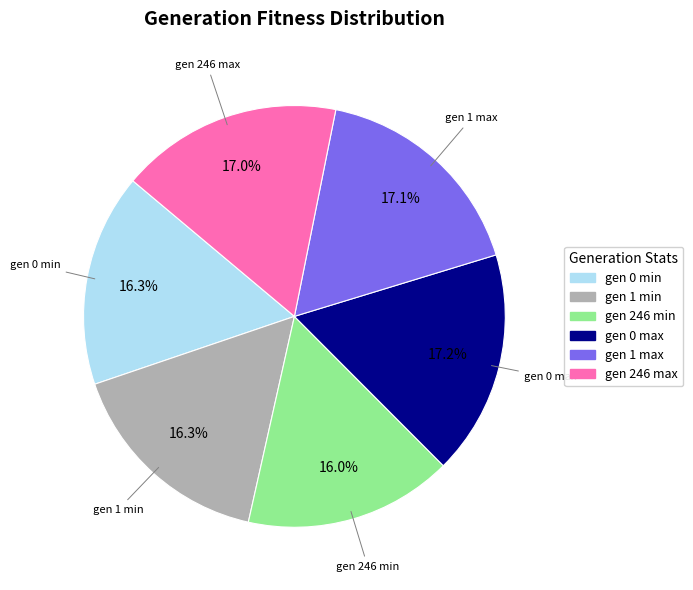

Is there any slice that represents more than half of the pie?

No